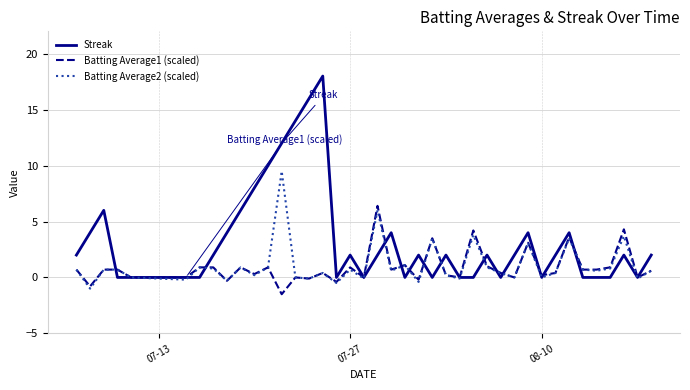

How many Streak values are between 0 and 4?

32